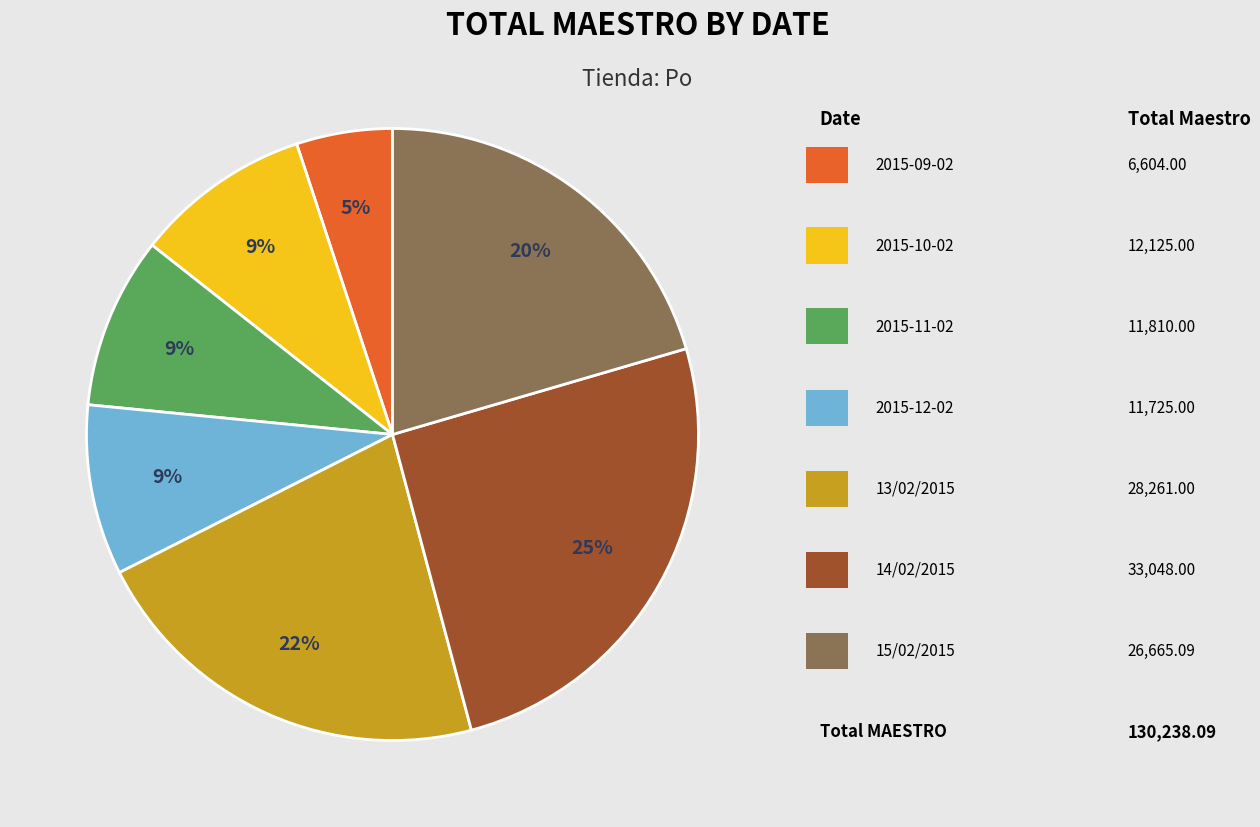

Is there any slice that represents more than half of the pie?

No